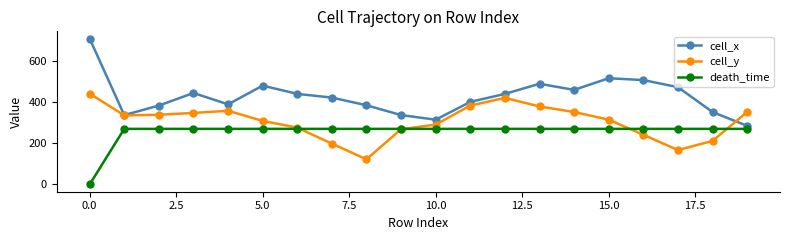

Which series has the largest range (max minus min)?

cell_x